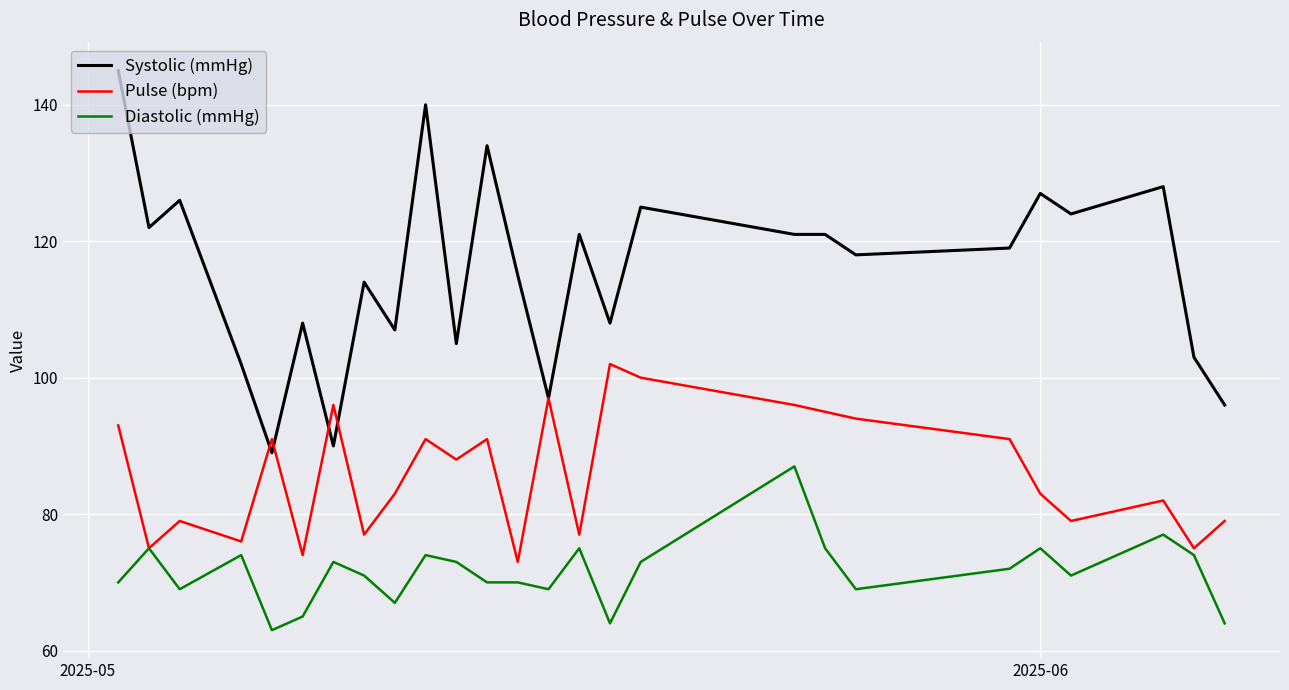

How many lines are shown in the chart?

3